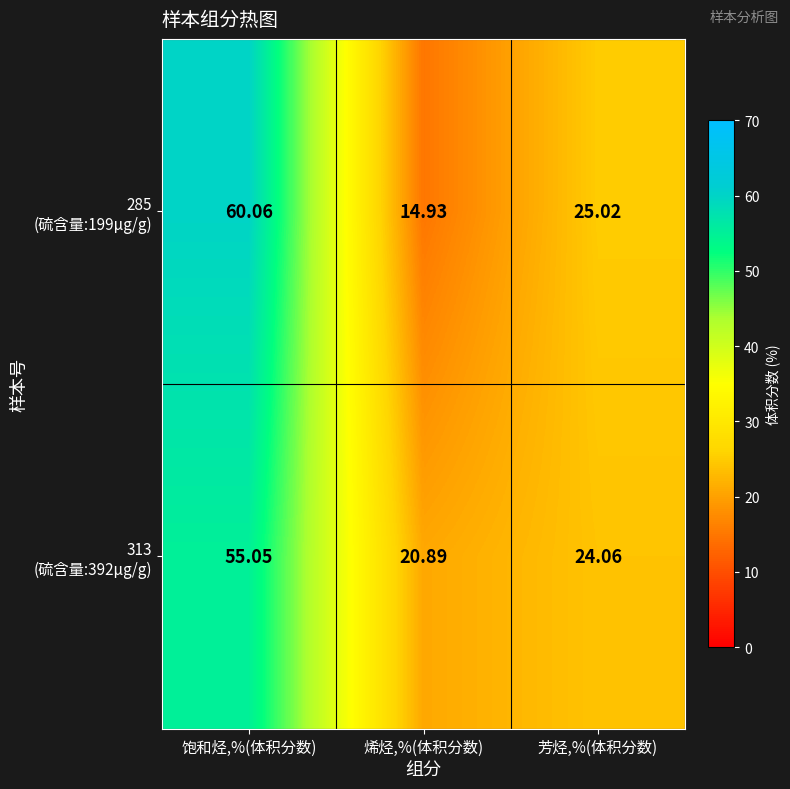

Which category has the lowest value across all series?

烯烃,%(体积分数)